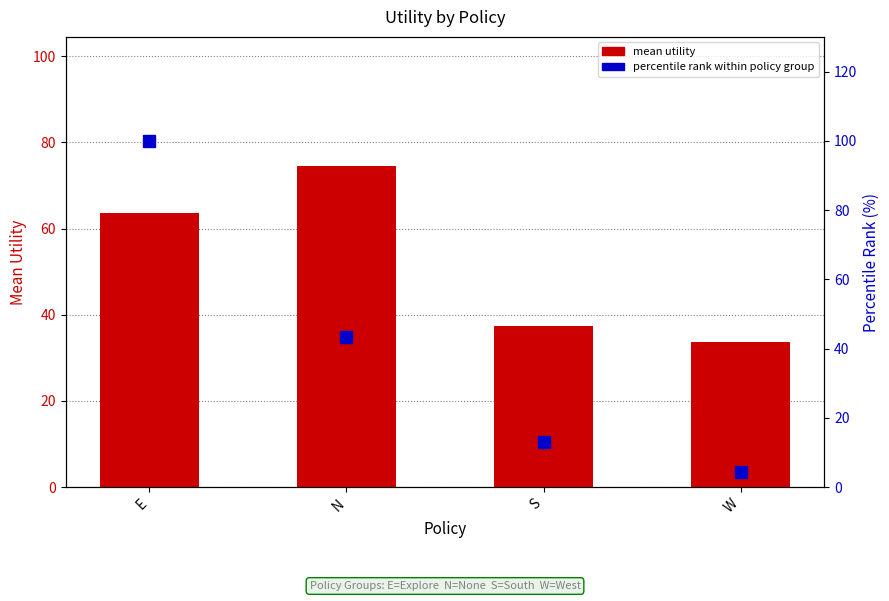

Where is mean utility nearest to the value 54?

E